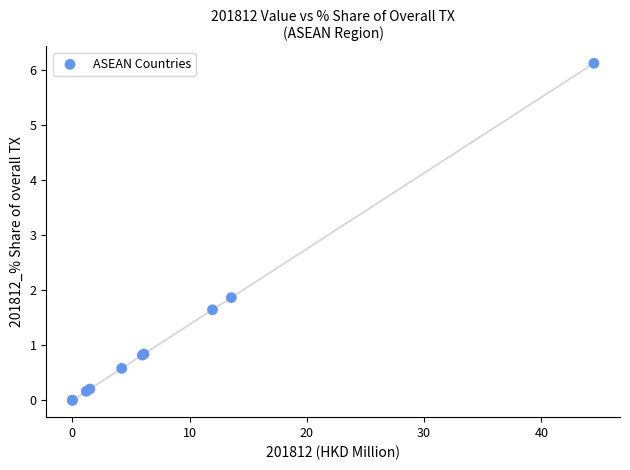

What Y value in the scatter plot is closest to 3?

1.9